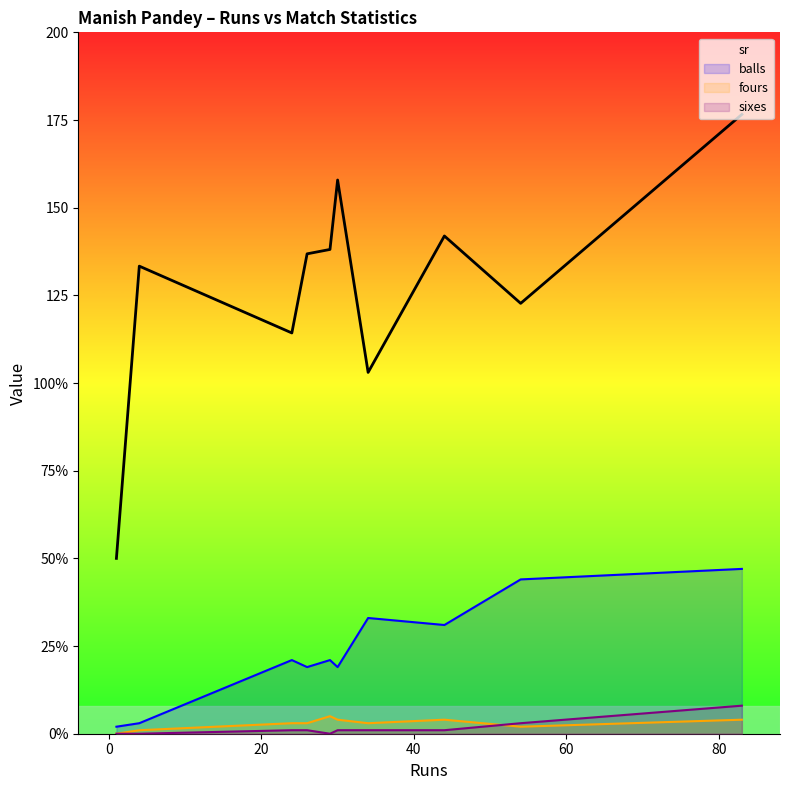

What is the sum of all balls values?

240.0